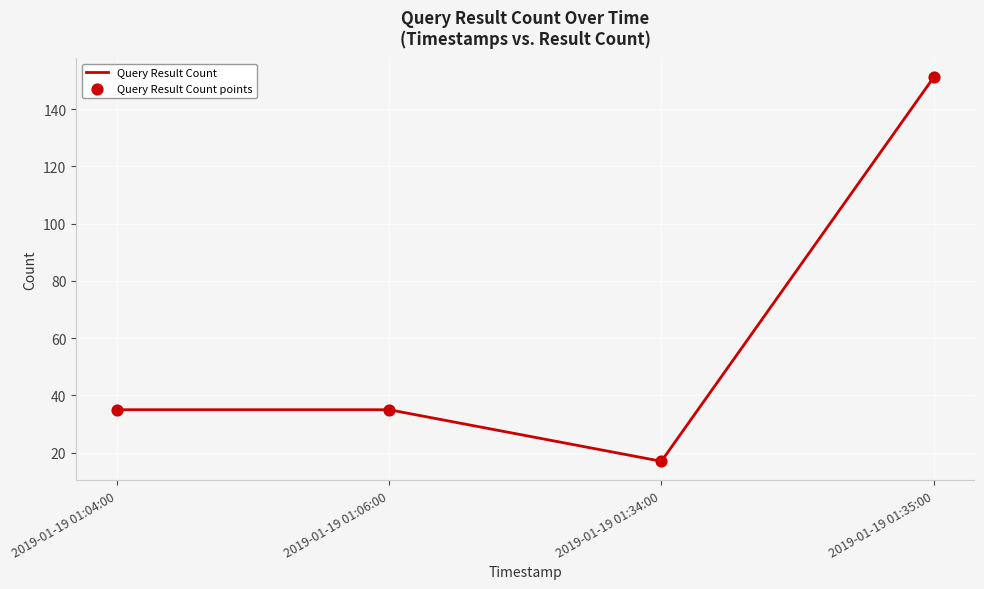

Approximately how many times larger is the value at 2019-01-19 01:06:00 compared to 2019-01-19 01:04:00?

1.0